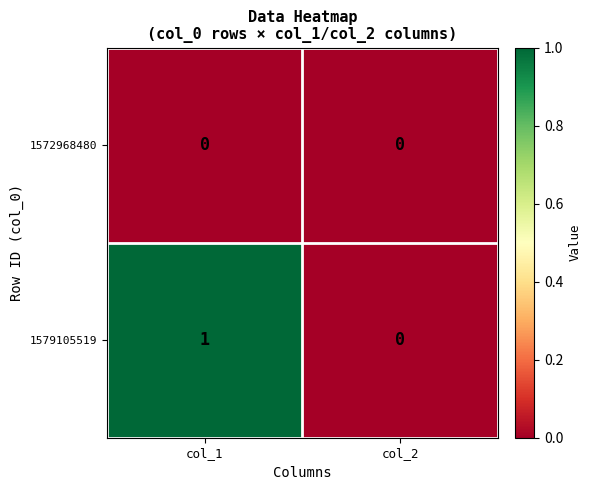

How many distinct data groups are displayed?

2